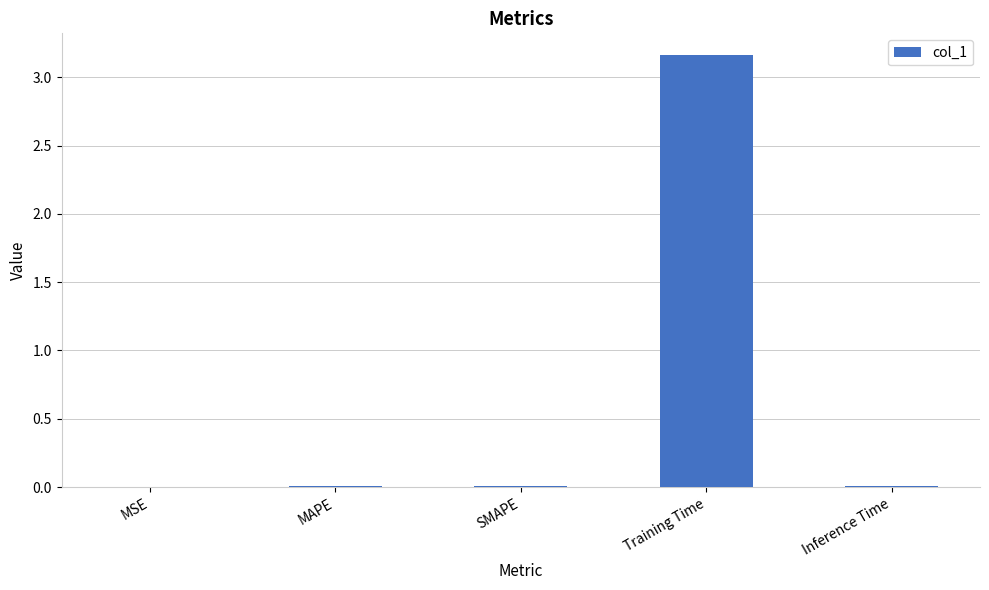

The value at MSE is 0.0. True or false?

True